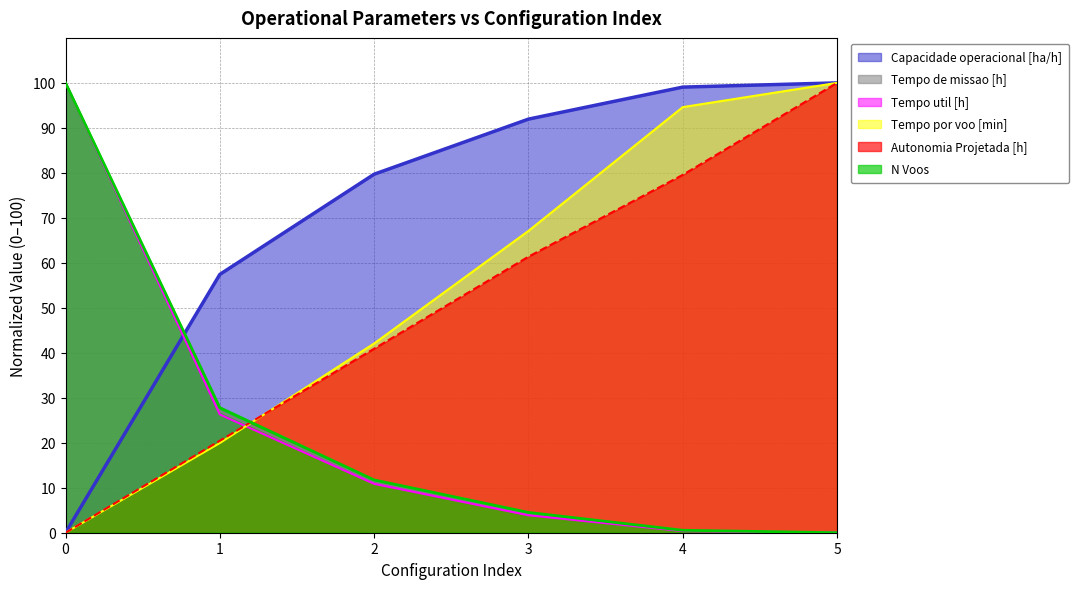

The value of Capacidade operacional [ha/h] at 0 is 0.0. True or false?

True